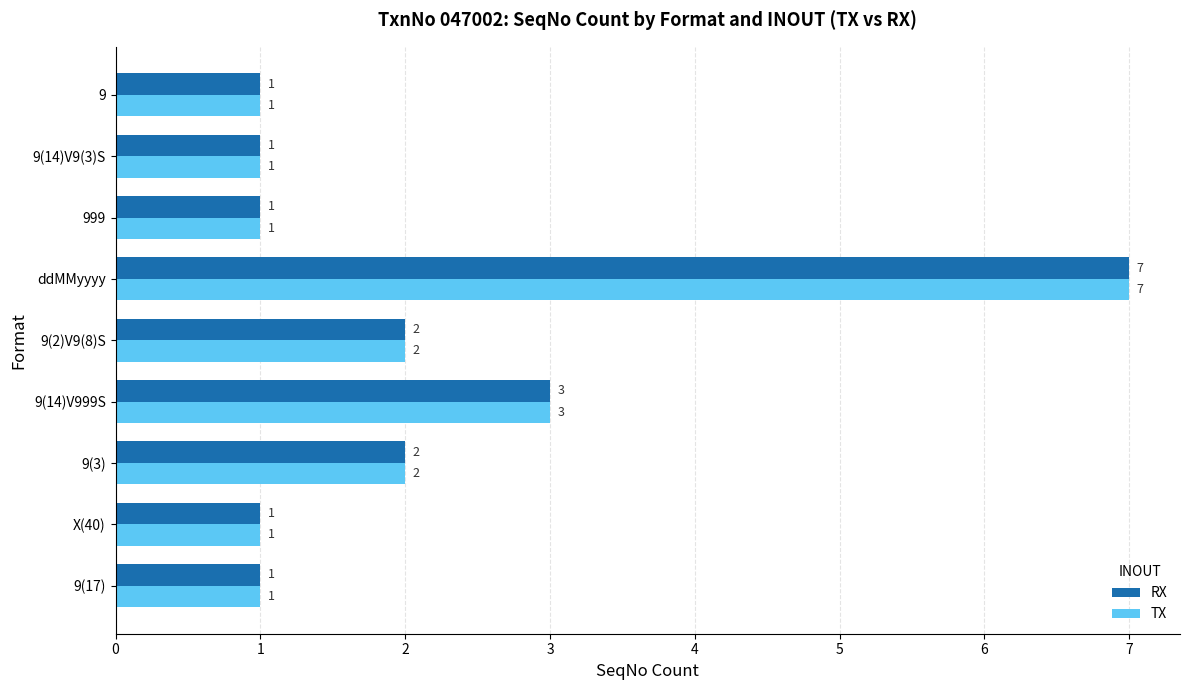

What is the average value of the TX series?

2